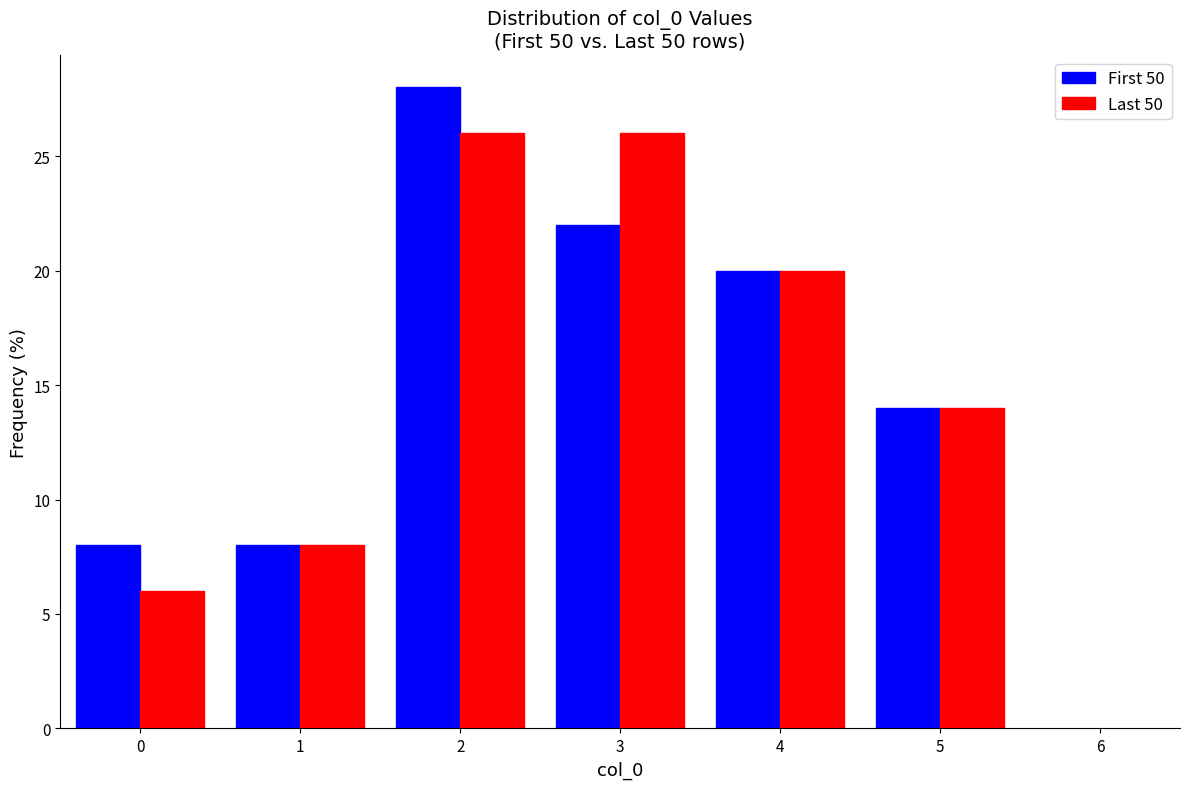

Reading left to right, transcribe this chart: for each range on the x-axis, give the height of each series' bar. The values are not printed on the chart, so give them approximately, as read against the axis.

-0.5 to 0.5: First 50=8	Last 50=6
0.5 to 1.5: First 50=8	Last 50=8
1.5 to 2.5: First 50=28	Last 50=26
2.5 to 3.5: First 50=22	Last 50=26
3.5 to 4.5: First 50=20	Last 50=20
4.5 to 5.5: First 50=14	Last 50=14